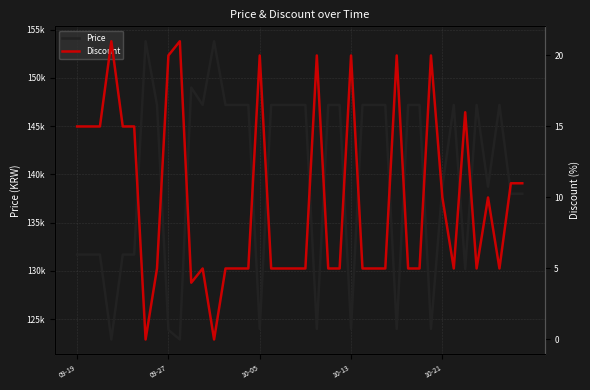

True or false: Price has more than 0 points higher than both neighbors.

True